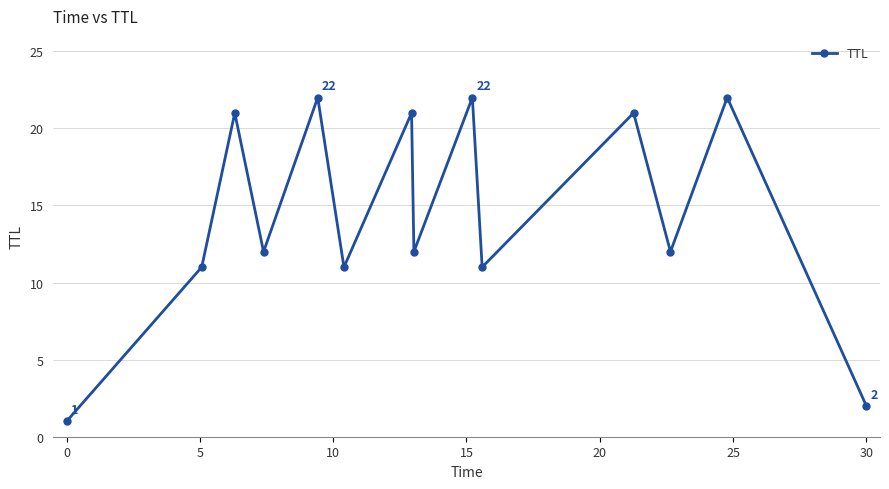

Does the chart have visible grid lines?

Yes